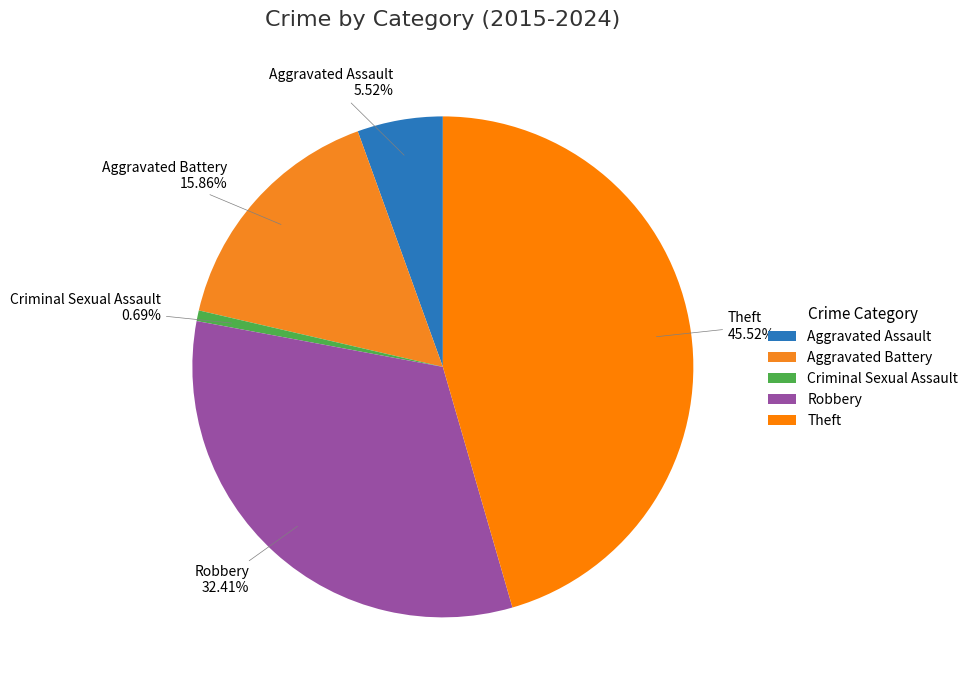

Do Theft and Aggravated Assault together represent more than half of the pie?

Yes